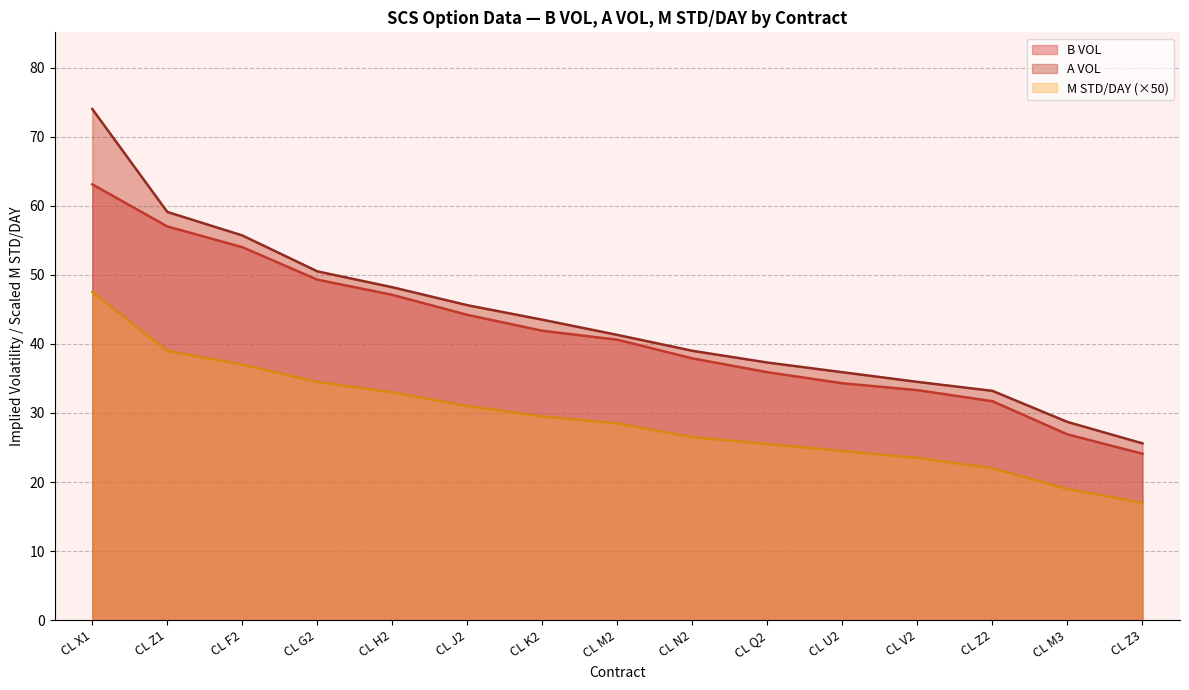

How many data points in B VOL are less than 40?

7